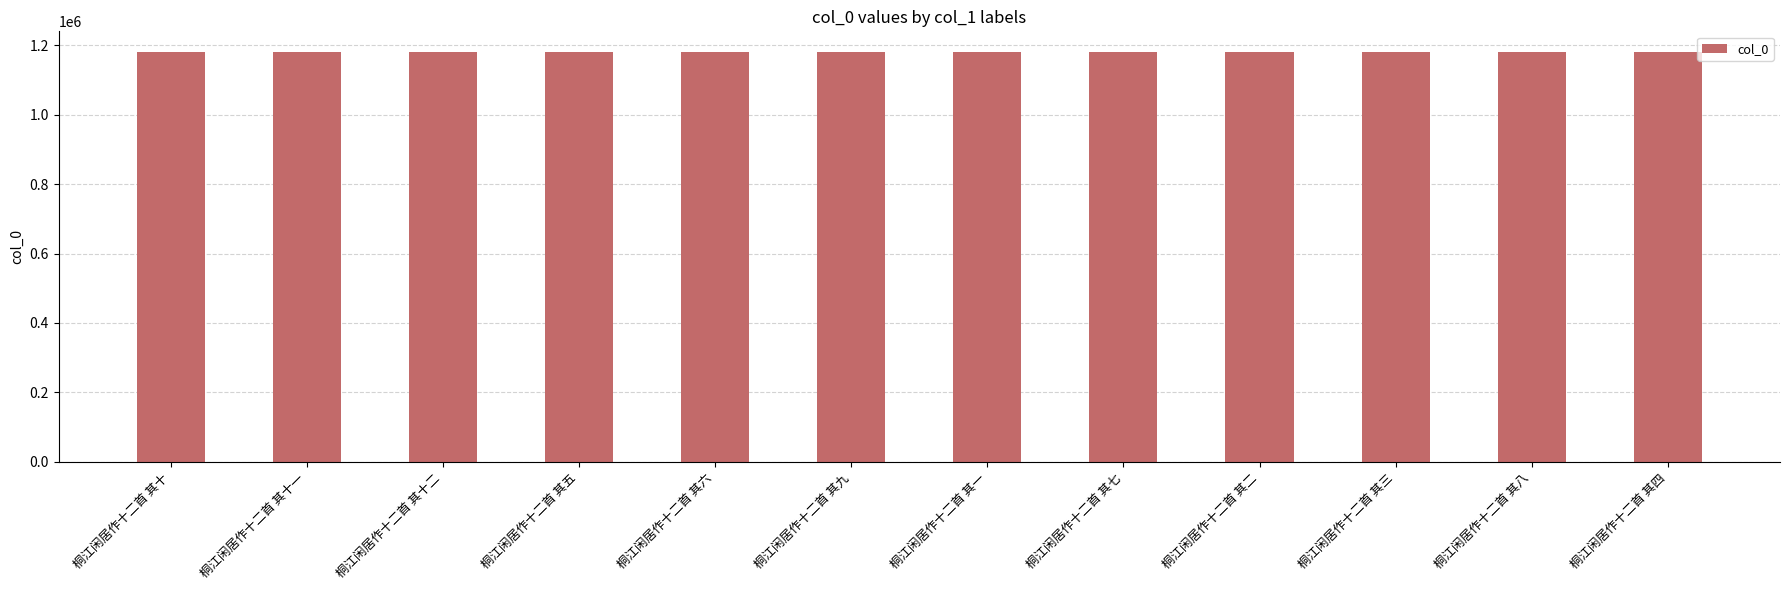

What is the difference between the values at 桐江闲居作十二首 其八 and 桐江闲居作十二首 其十一?

3